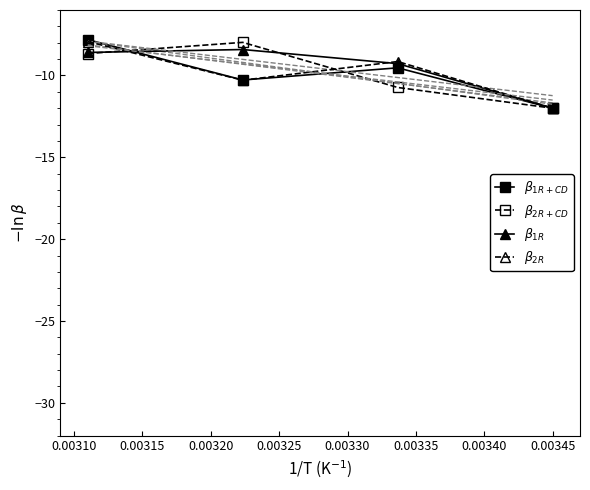

In $\beta_{2R}$, how many points are lower than both neighbors (excluding endpoints)?

1